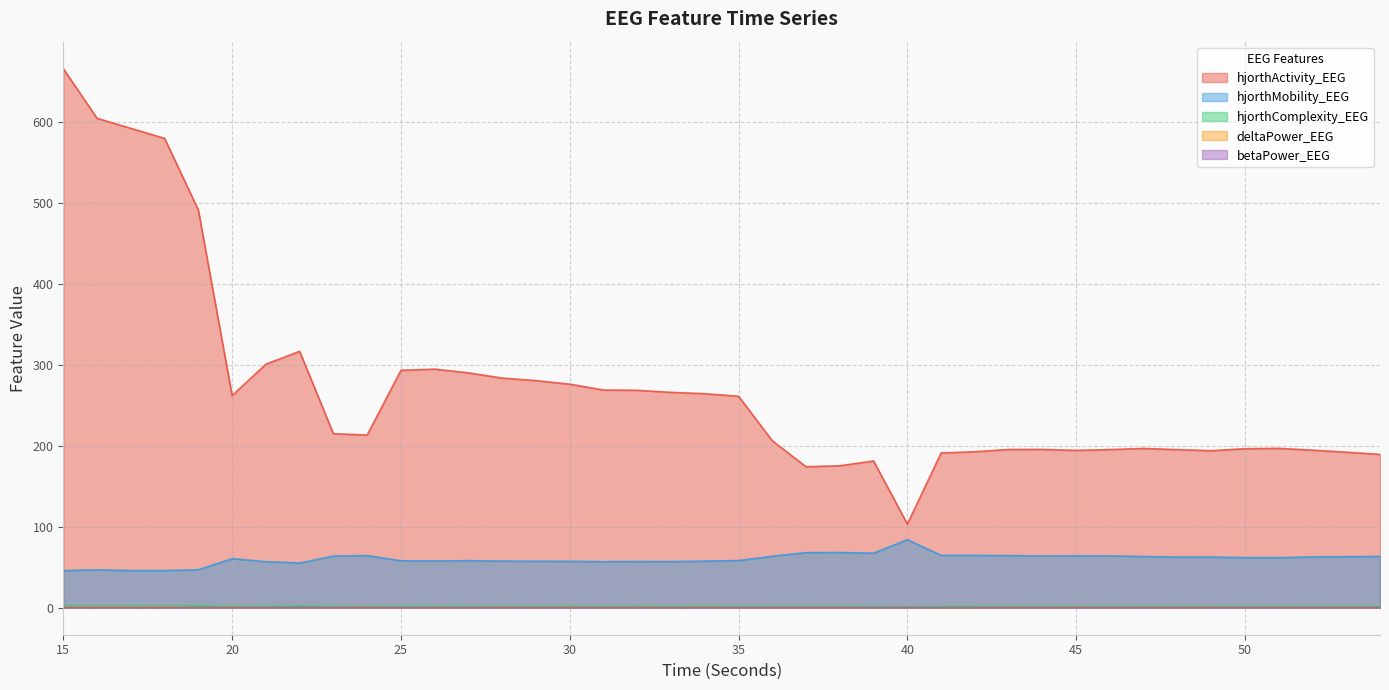

How many interior local peaks does the betaPower_EEG series have?

14